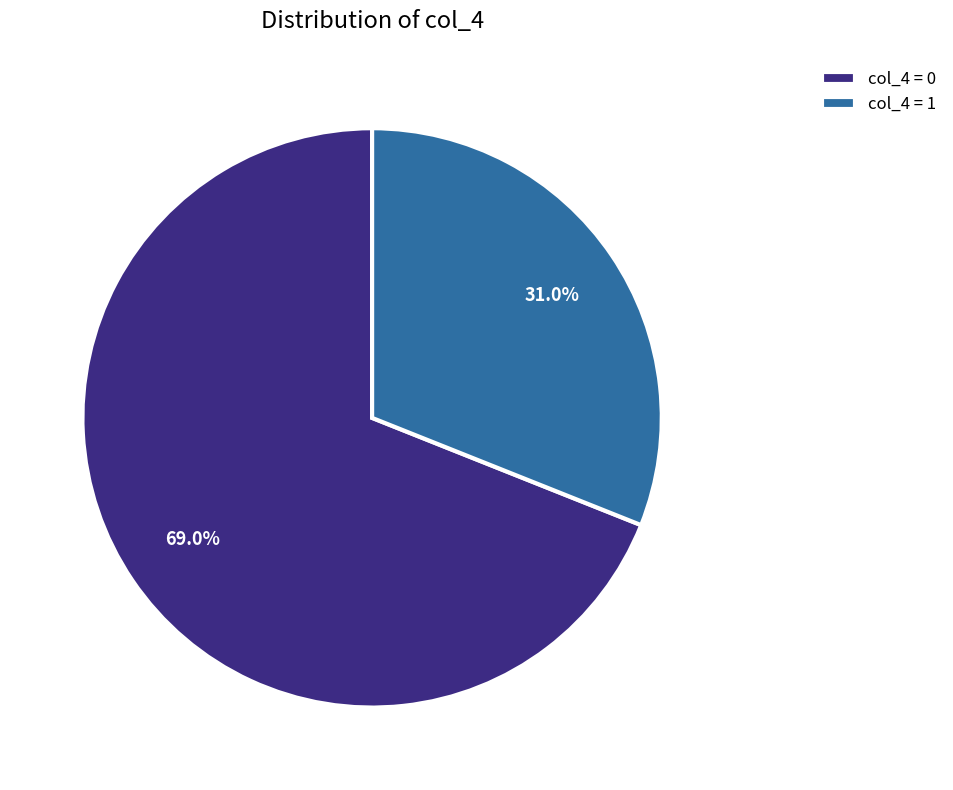

How many segments does this pie chart have?

2